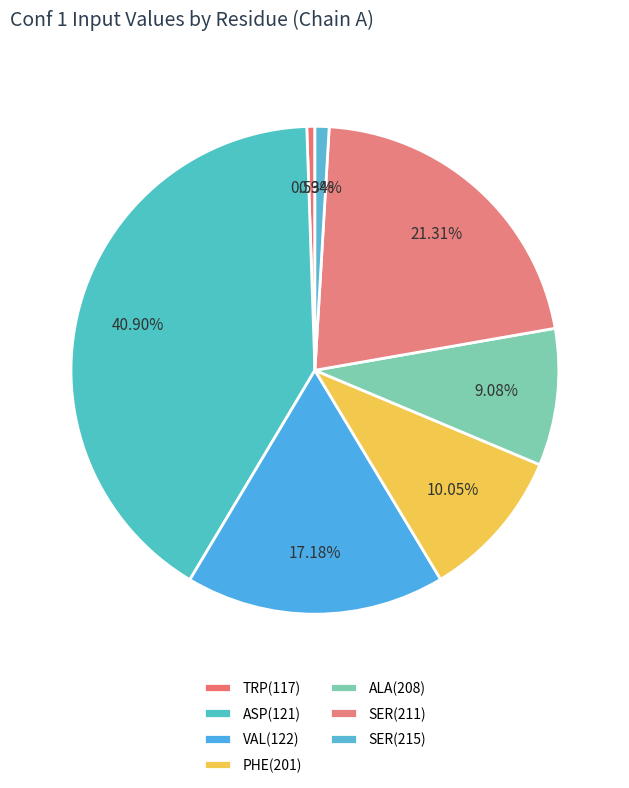

What is the smallest slice in the pie chart?

TRP(117)